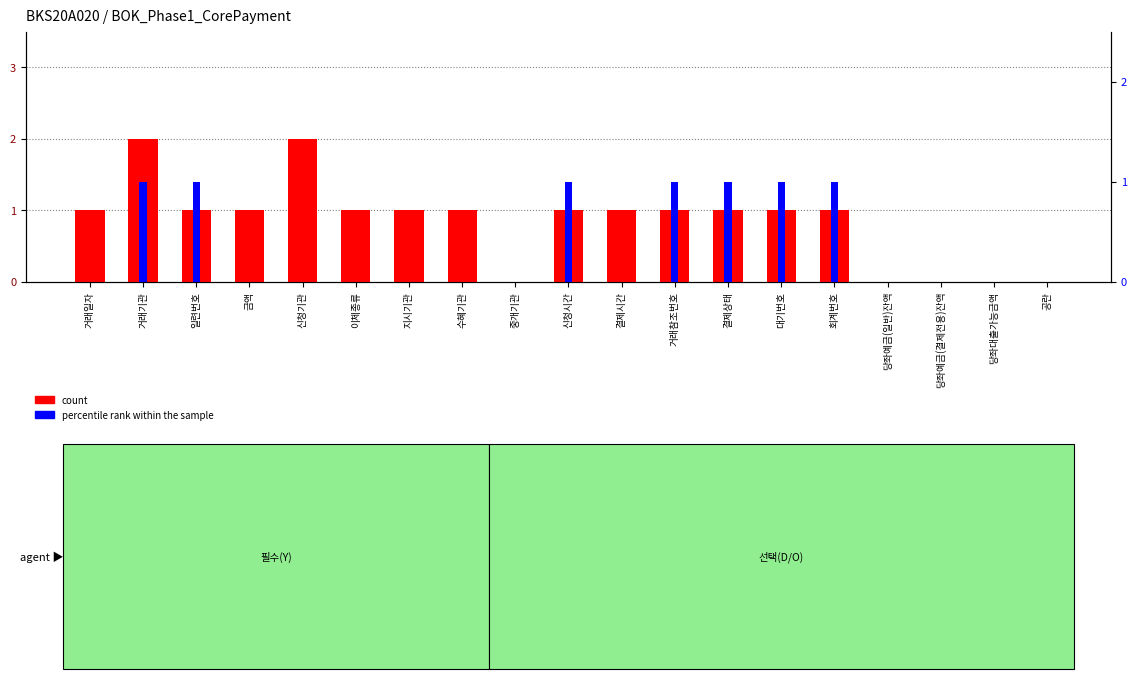

At which label does count reach its peak?

거래기관